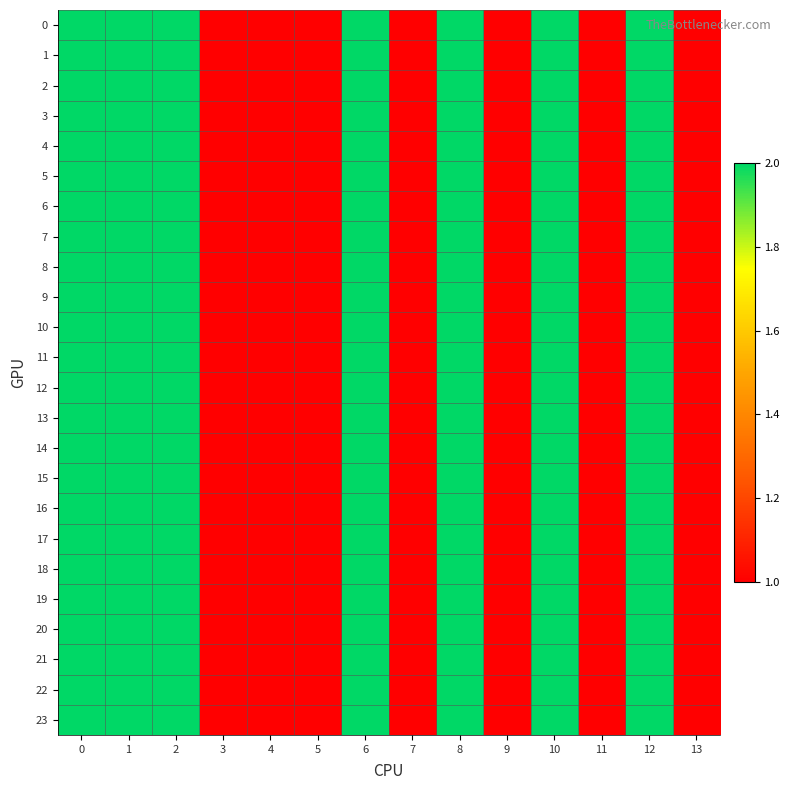

Reading right to left, extract all data points from this chart.

0: 13=1	12=2	11=1	10=2	9=1	8=2	7=1	6=2	5=1	4=1	3=1	2=2	1=2	0=2
1: 13=1	12=2	11=1	10=2	9=1	8=2	7=1	6=2	5=1	4=1	3=1	2=2	1=2	0=2
2: 13=1	12=2	11=1	10=2	9=1	8=2	7=1	6=2	5=1	4=1	3=1	2=2	1=2	0=2
3: 13=1	12=2	11=1	10=2	9=1	8=2	7=1	6=2	5=1	4=1	3=1	2=2	1=2	0=2
4: 13=1	12=2	11=1	10=2	9=1	8=2	7=1	6=2	5=1	4=1	3=1	2=2	1=2	0=2
5: 13=1	12=2	11=1	10=2	9=1	8=2	7=1	6=2	5=1	4=1	3=1	2=2	1=2	0=2
6: 13=1	12=2	11=1	10=2	9=1	8=2	7=1	6=2	5=1	4=1	3=1	2=2	1=2	0=2
7: 13=1	12=2	11=1	10=2	9=1	8=2	7=1	6=2	5=1	4=1	3=1	2=2	1=2	0=2
8: 13=1	12=2	11=1	10=2	9=1	8=2	7=1	6=2	5=1	4=1	3=1	2=2	1=2	0=2
9: 13=1	12=2	11=1	10=2	9=1	8=2	7=1	6=2	5=1	4=1	3=1	2=2	1=2	0=2
10: 13=1	12=2	11=1	10=2	9=1	8=2	7=1	6=2	5=1	4=1	3=1	2=2	1=2	0=2
11: 13=1	12=2	11=1	10=2	9=1	8=2	7=1	6=2	5=1	4=1	3=1	2=2	1=2	0=2
12: 13=1	12=2	11=1	10=2	9=1	8=2	7=1	6=2	5=1	4=1	3=1	2=2	1=2	0=2
13: 13=1	12=2	11=1	10=2	9=1	8=2	7=1	6=2	5=1	4=1	3=1	2=2	1=2	0=2
14: 13=1	12=2	11=1	10=2	9=1	8=2	7=1	6=2	5=1	4=1	3=1	2=2	1=2	0=2
15: 13=1	12=2	11=1	10=2	9=1	8=2	7=1	6=2	5=1	4=1	3=1	2=2	1=2	0=2
16: 13=1	12=2	11=1	10=2	9=1	8=2	7=1	6=2	5=1	4=1	3=1	2=2	1=2	0=2
17: 13=1	12=2	11=1	10=2	9=1	8=2	7=1	6=2	5=1	4=1	3=1	2=2	1=2	0=2
18: 13=1	12=2	11=1	10=2	9=1	8=2	7=1	6=2	5=1	4=1	3=1	2=2	1=2	0=2
19: 13=1	12=2	11=1	10=2	9=1	8=2	7=1	6=2	5=1	4=1	3=1	2=2	1=2	0=2
20: 13=1	12=2	11=1	10=2	9=1	8=2	7=1	6=2	5=1	4=1	3=1	2=2	1=2	0=2
21: 13=1	12=2	11=1	10=2	9=1	8=2	7=1	6=2	5=1	4=1	3=1	2=2	1=2	0=2
22: 13=1	12=2	11=1	10=2	9=1	8=2	7=1	6=2	5=1	4=1	3=1	2=2	1=2	0=2
23: 13=1	12=2	11=1	10=2	9=1	8=2	7=1	6=2	5=1	4=1	3=1	2=2	1=2	0=2